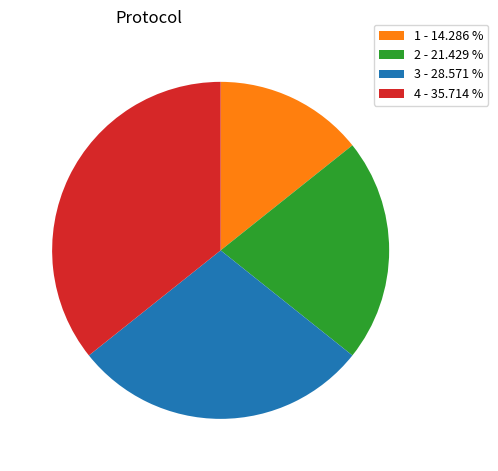

Count the number of slices in the pie.

4